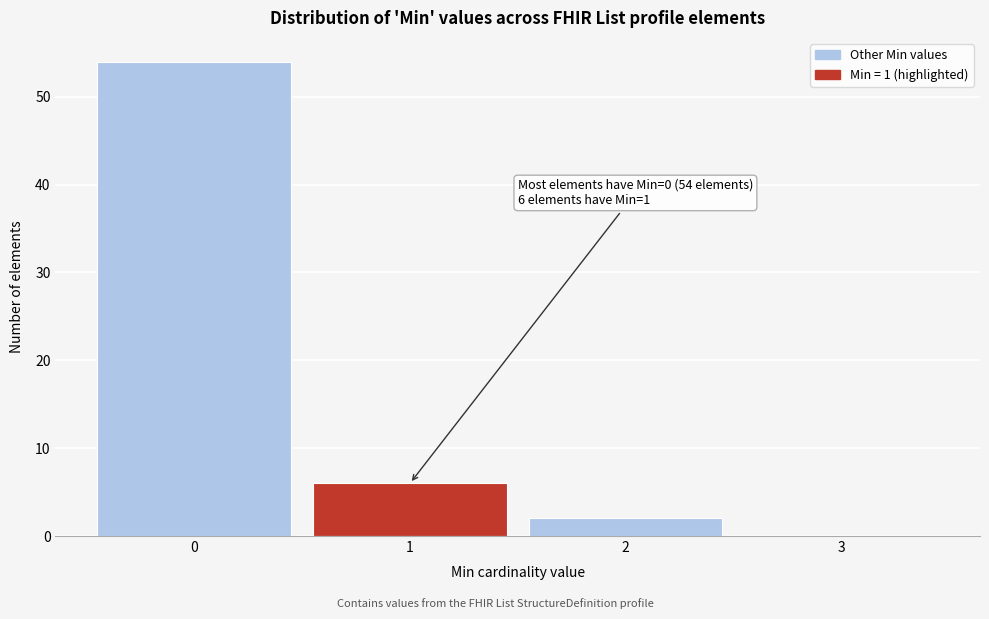

Over which range of the x-axis is the bar tallest?

-0.5 to 0.5